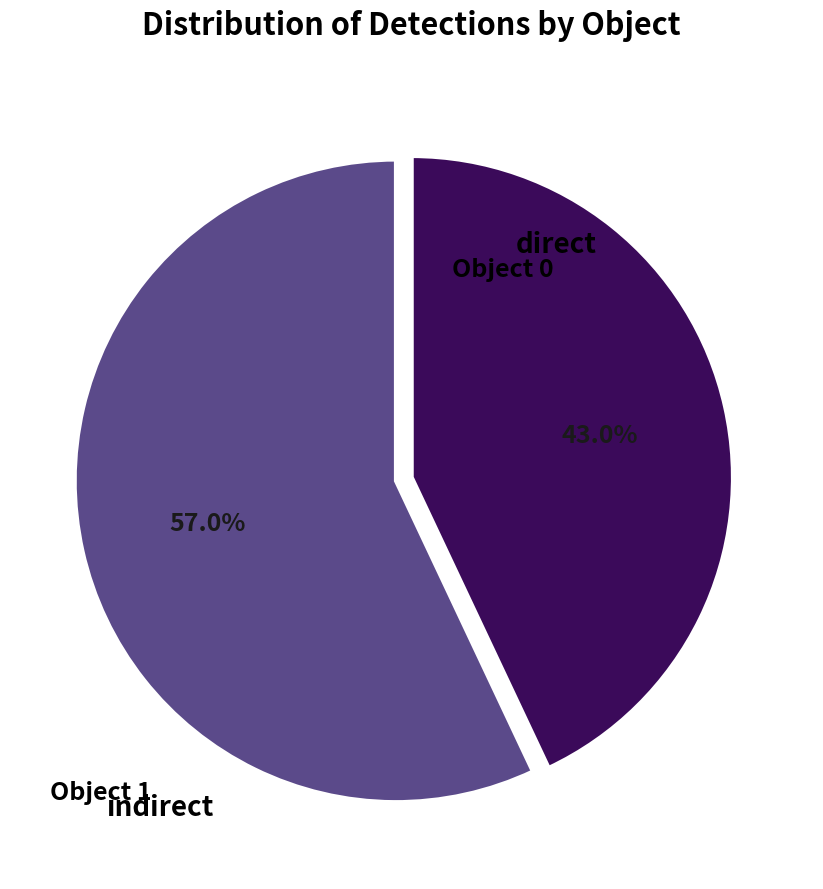

Is there a majority slice in this chart?

Yes